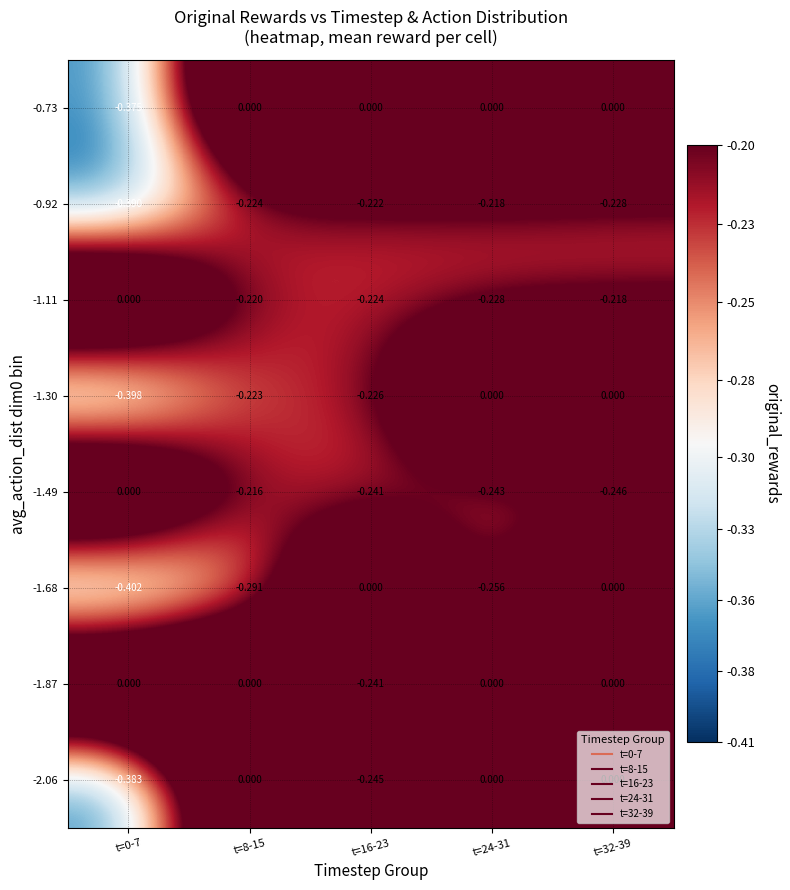

What is the minimum value shown in the chart?

-0.4